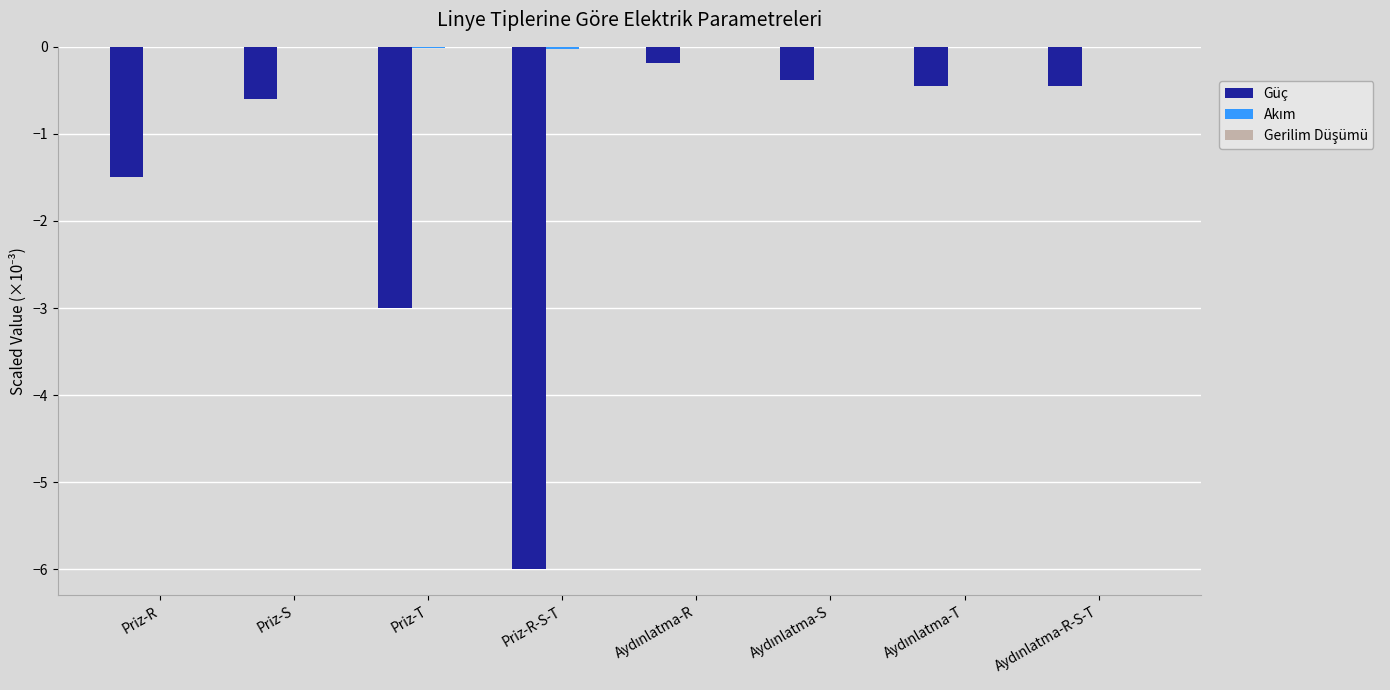

True or false: Güç has a value of -2.9 at Priz-R-S-T.

False